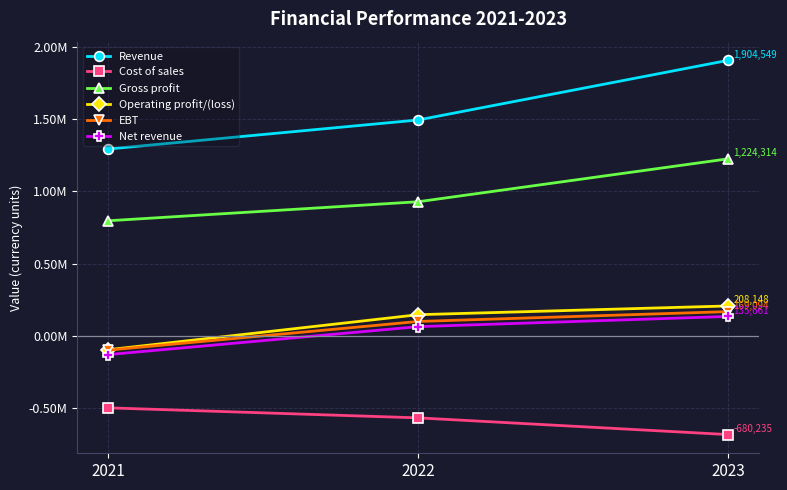

Is the value of Gross profit at 2023 greater than the value of Revenue at 2023?

No